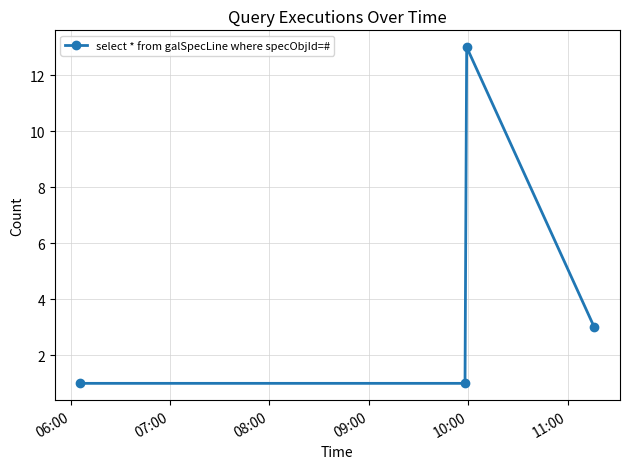

How many series are shown in this chart?

1